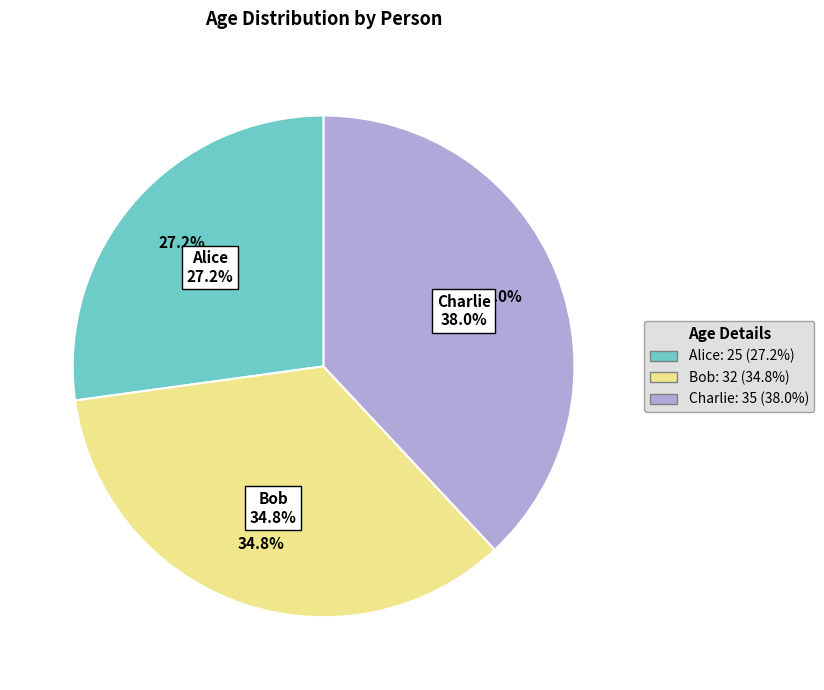

What is the smallest slice in the pie chart?

Alice